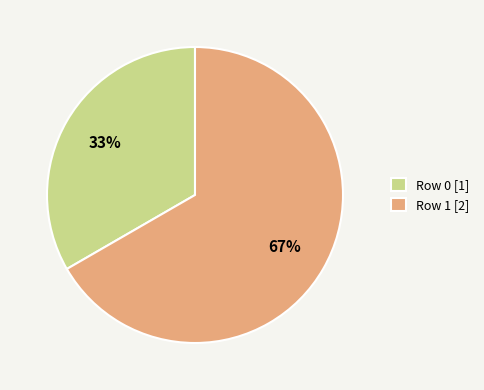

To the nearest percent, what is the combined percentage of Row 1 and Row 0?

100%